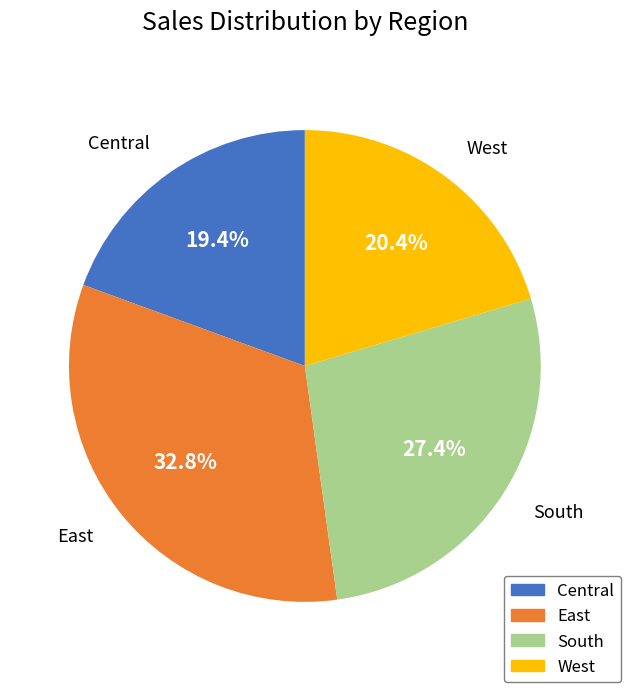

Count the number of slices in the pie.

4